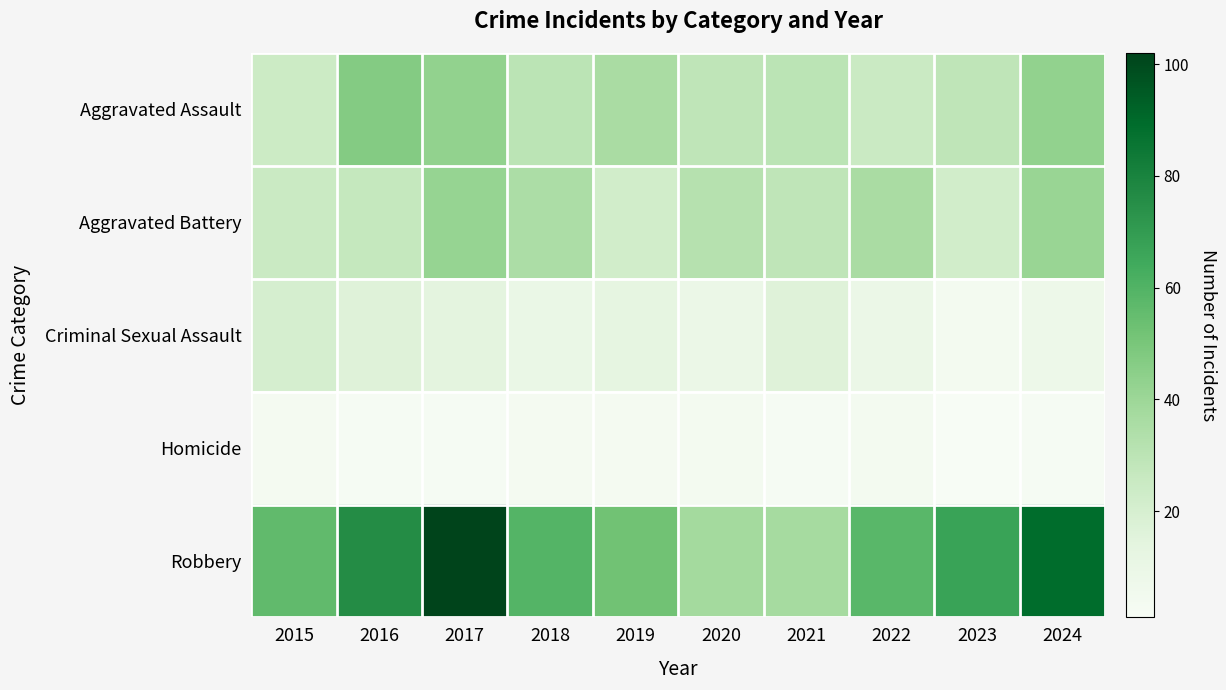

How many categories are shown in the chart?

10